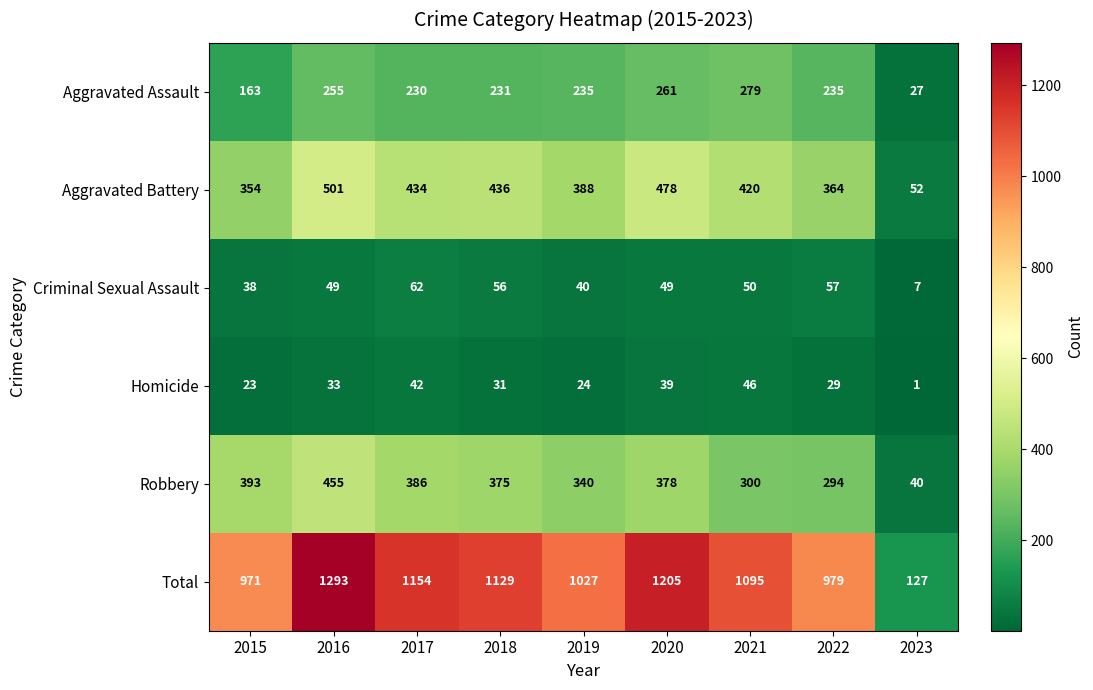

Which series changed the most between 2015 and 2023?

Total